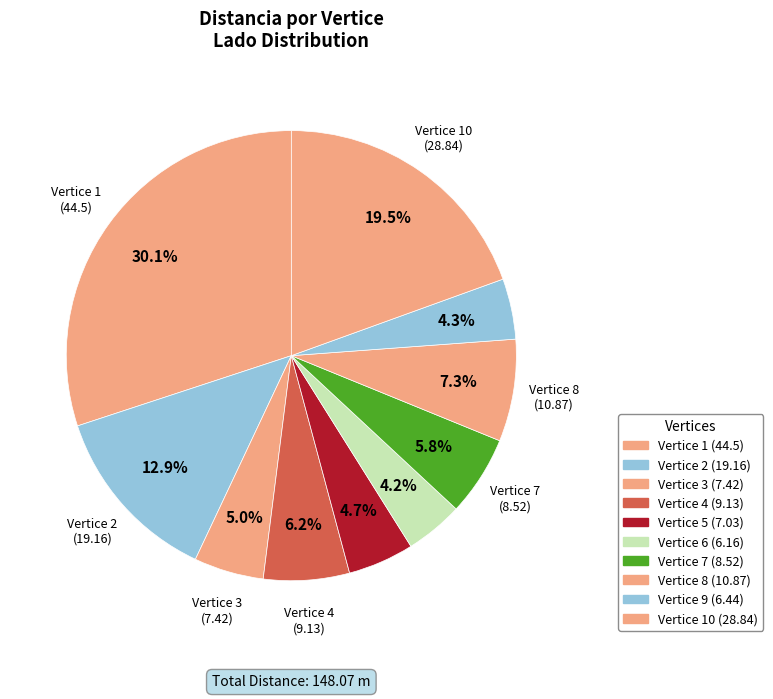

Rank the categories by value from lowest to highest.

6, 9, 5, 3, 7, 4, 8, 2, 10, 1